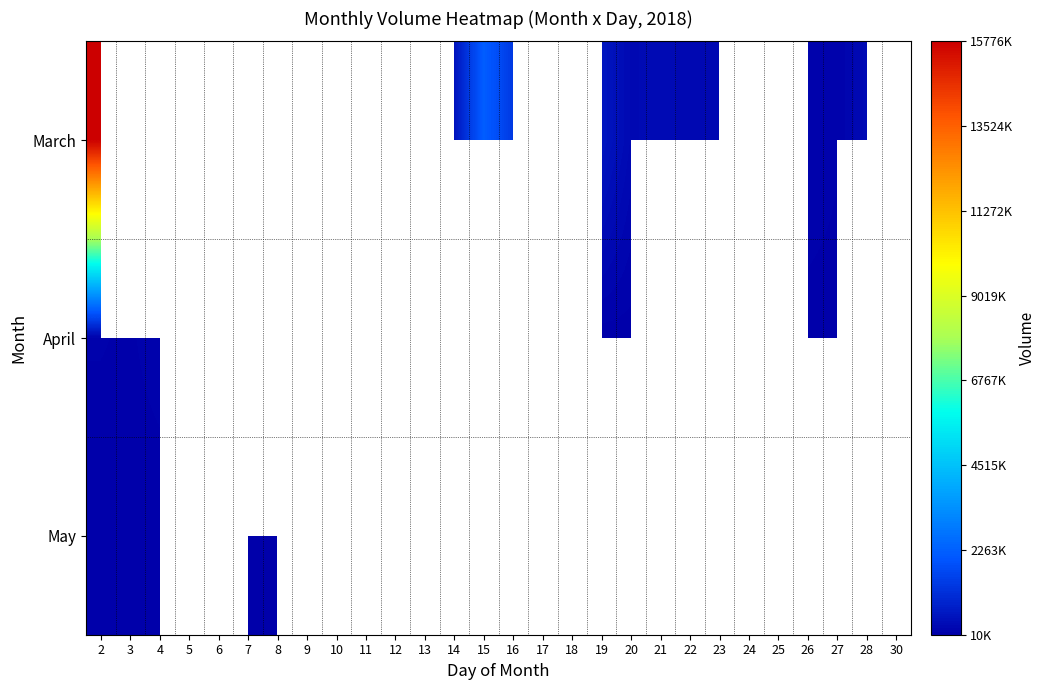

Is the value of March at 21 greater than the value of May at 5?

No